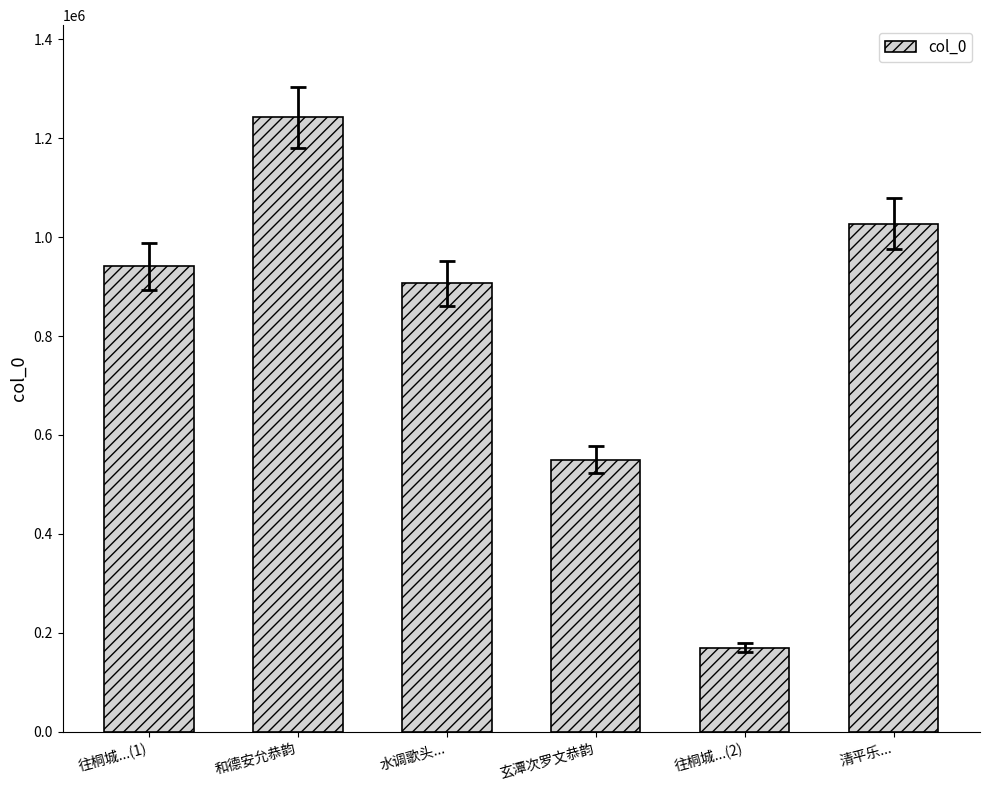

Read the value at 玄潭次罗文恭韵, to the nearest 10.

549730